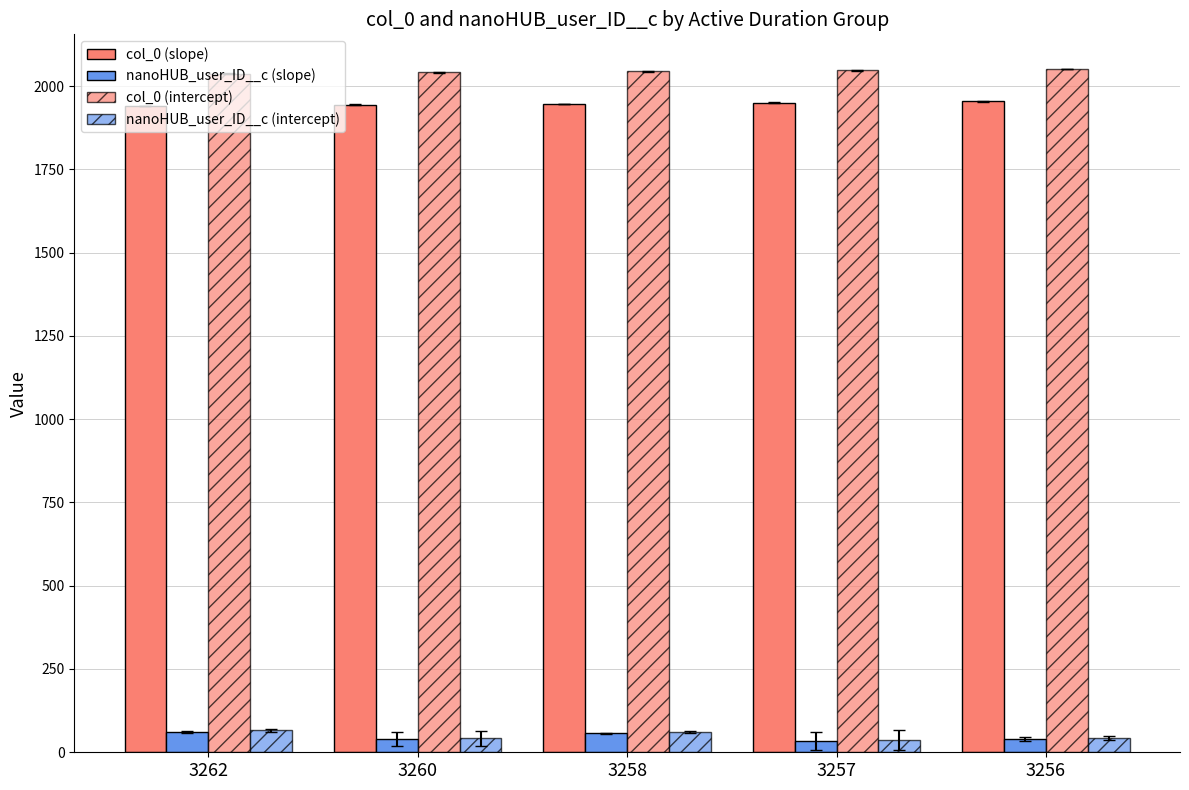

What is the lowest value of the nanoHUB_user_ID__c (slope) series?

34.3